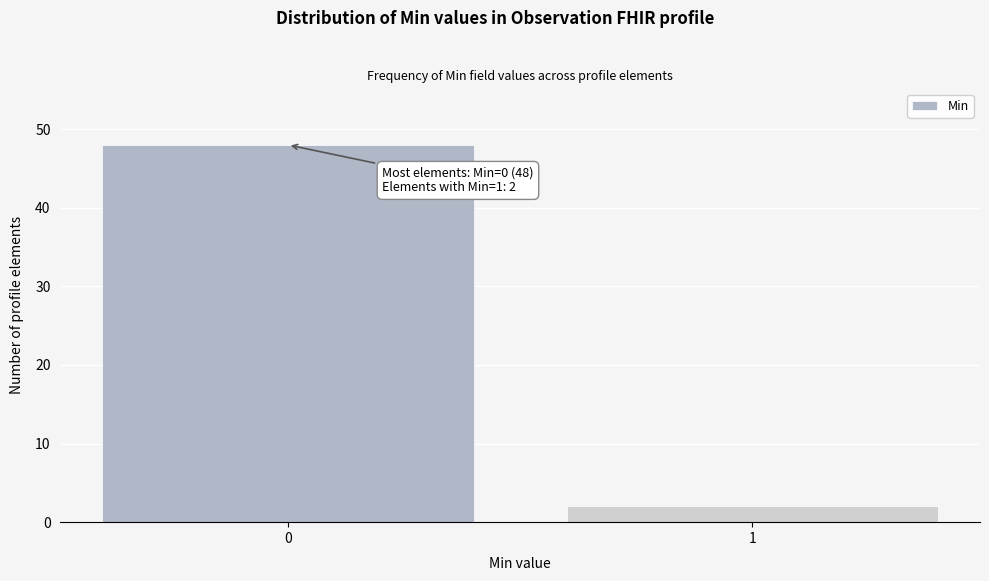

Reading right to left, what are all the values shown in this chart?

1=2	0=48